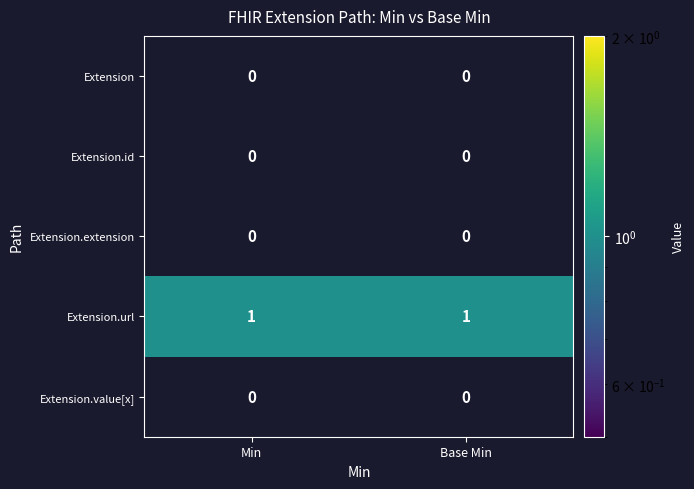

True or false: Extension.url has a value of 1 at Min.

True